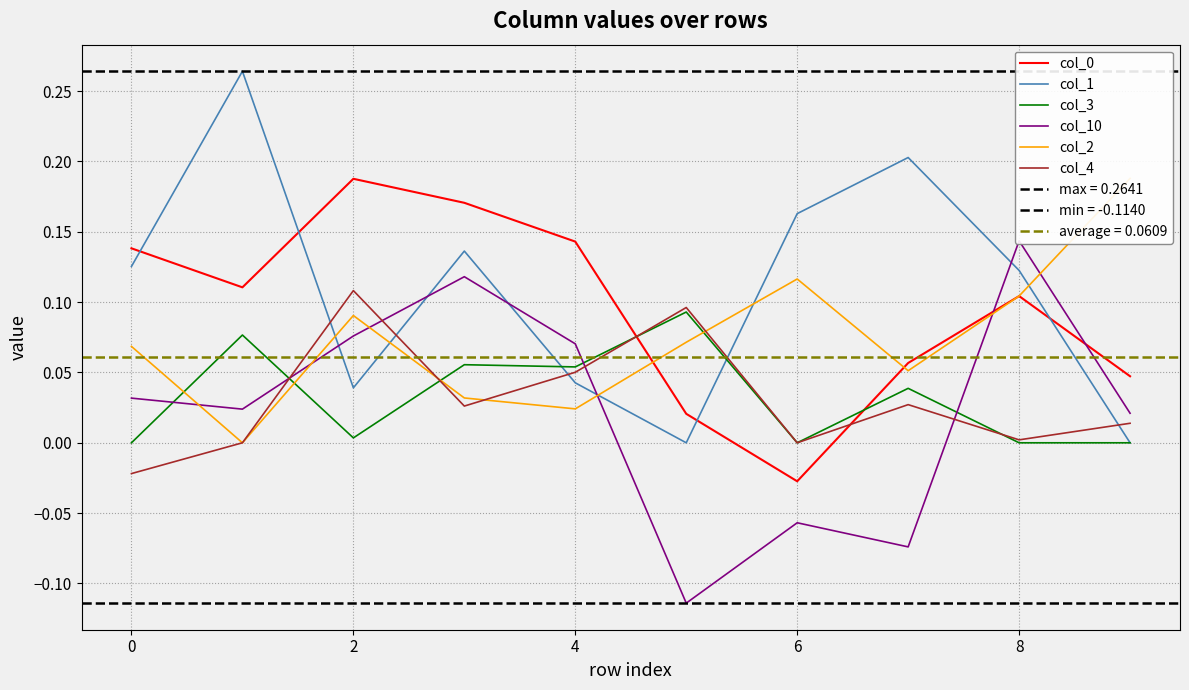

How many times do col_4 and col_1 cross each other?

5